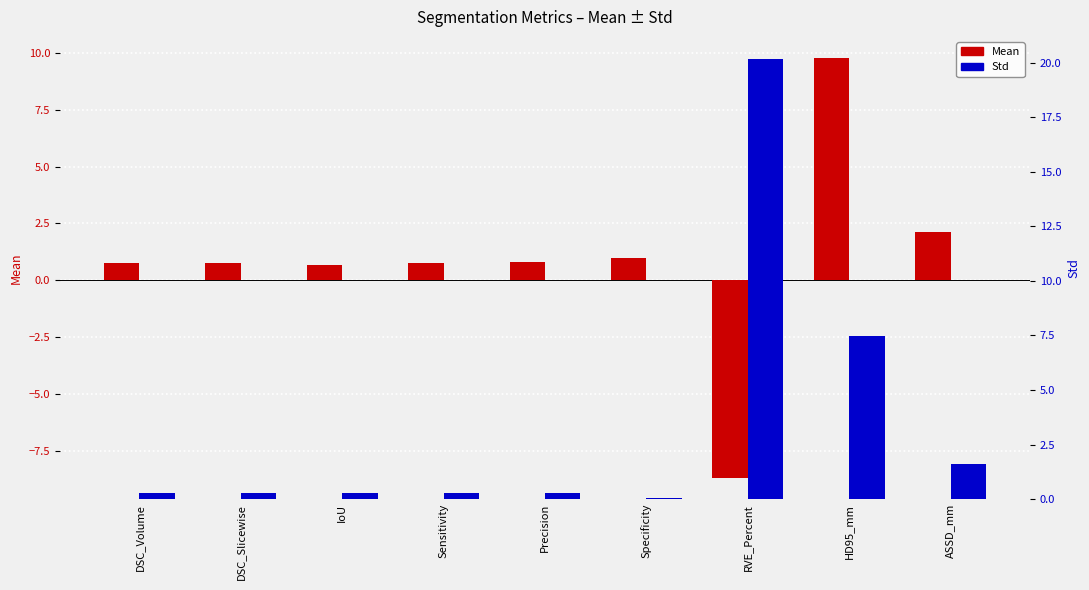

What is the label of the 8th bar from the right?

DSC_Slicewise